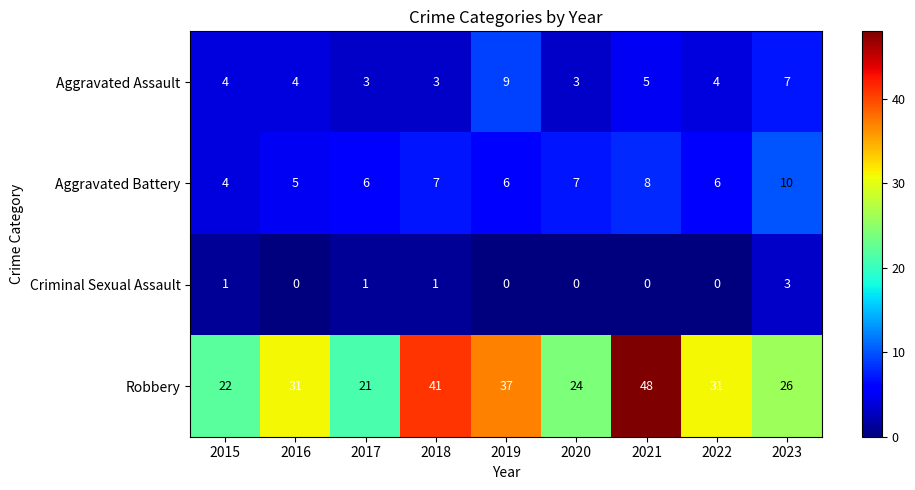

True or false: Aggravated Assault has a value of 7 at 2015.

False